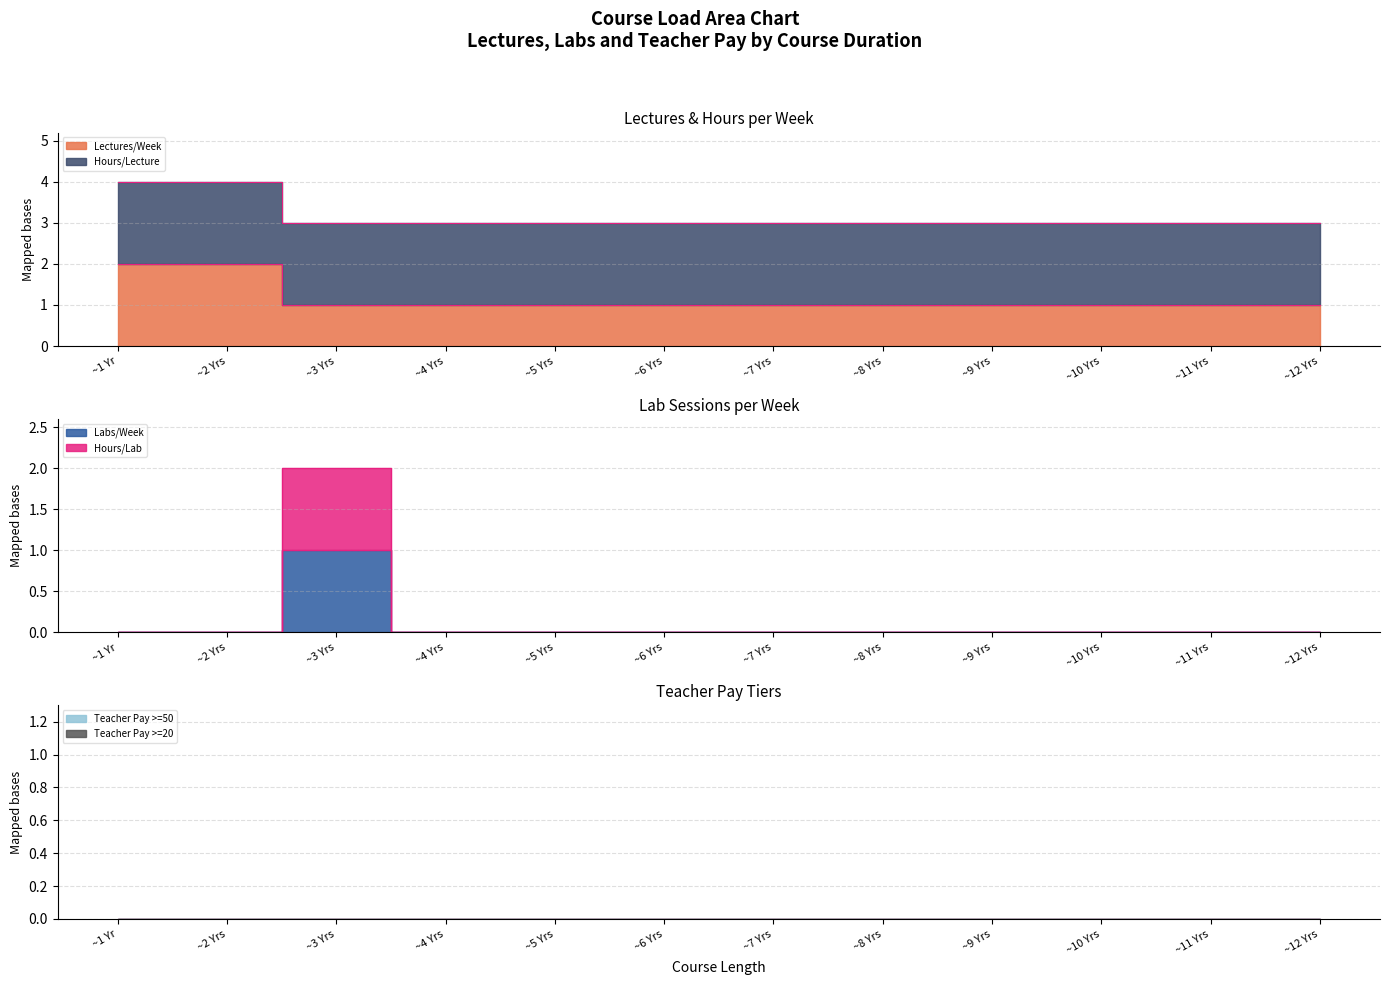

What position from the right is ~8 Yrs?

5